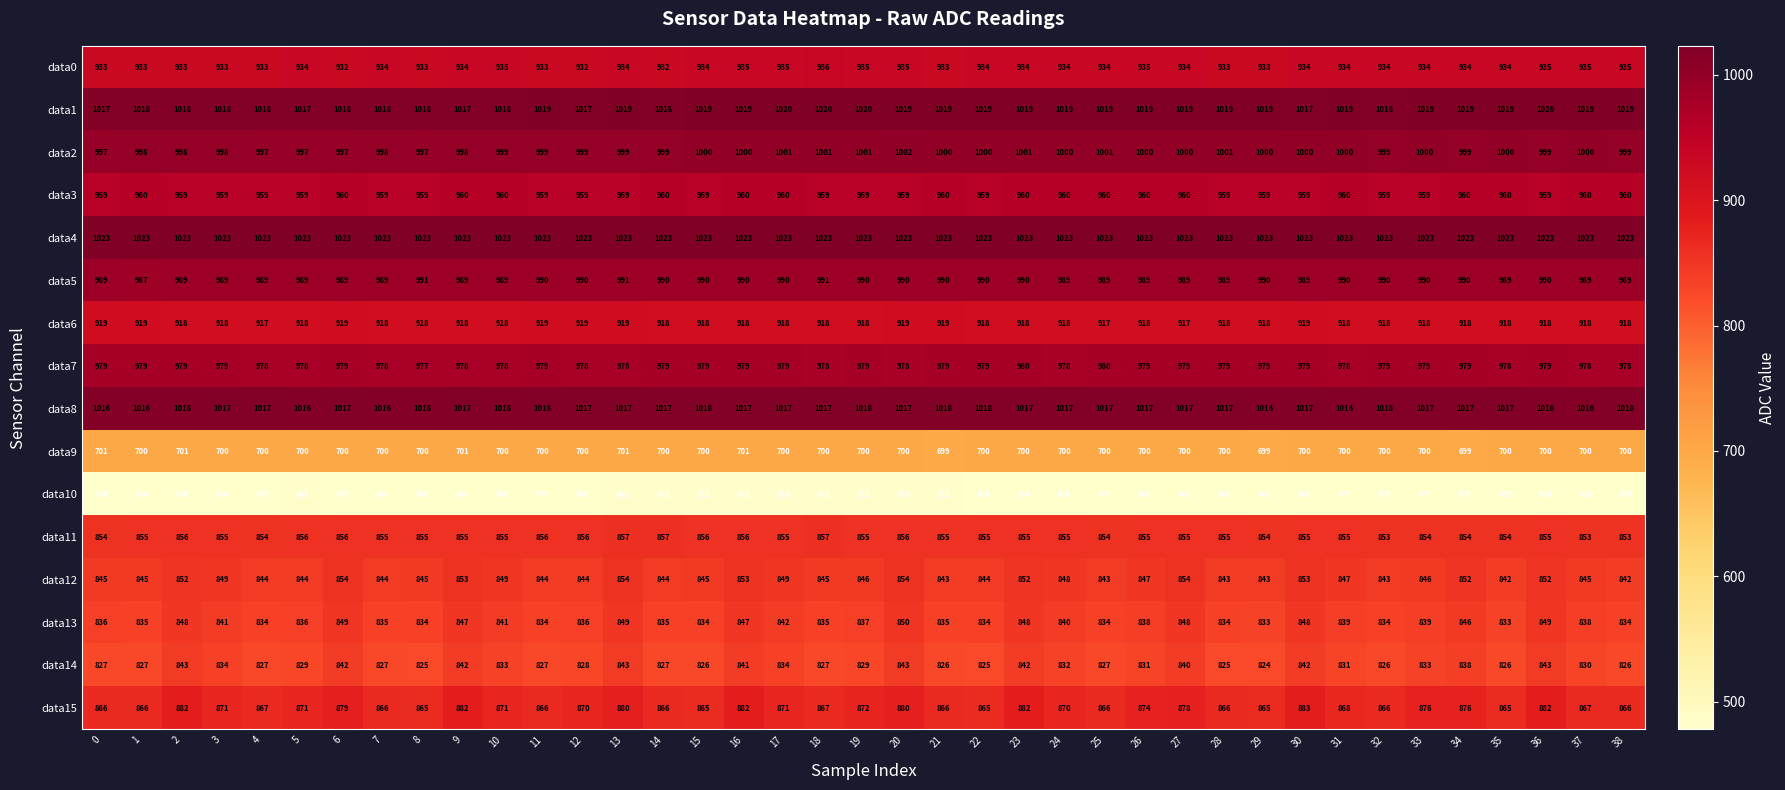

Is it true that data10 equals 248 at 35?

False